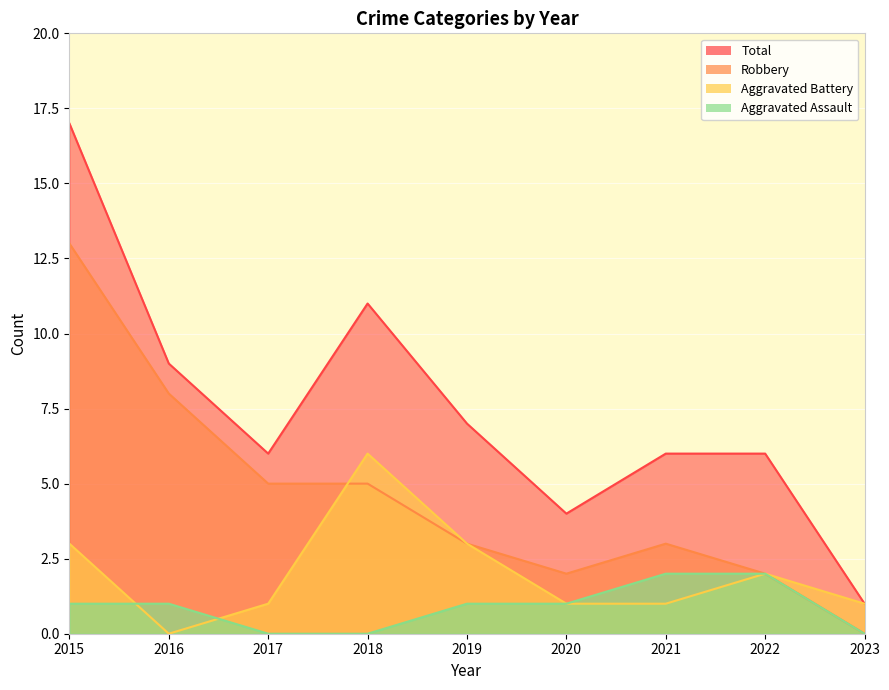

Where is the first local maximum for Aggravated Battery?

2018